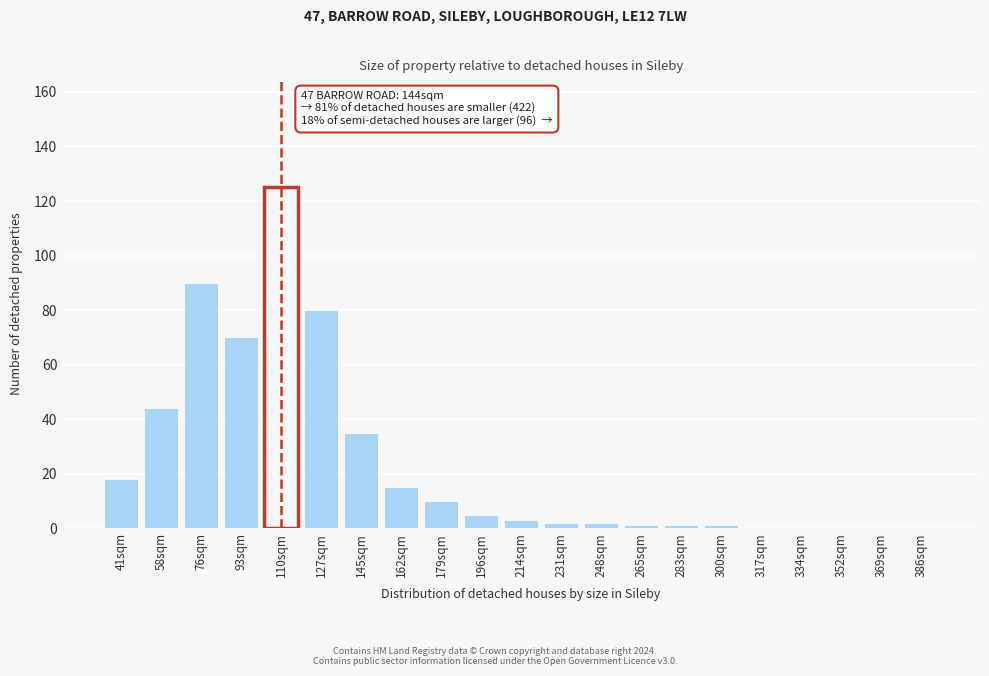

Reading left to right, extract all data points from this chart.

41sqm=18	58sqm=44	76sqm=90	93sqm=70	110sqm=125	127sqm=80	145sqm=35	162sqm=15	179sqm=10	196sqm=5	214sqm=3	231sqm=2	248sqm=2	265sqm=1	283sqm=1	300sqm=1	317sqm=0	334sqm=0	352sqm=0	369sqm=0	386sqm=0